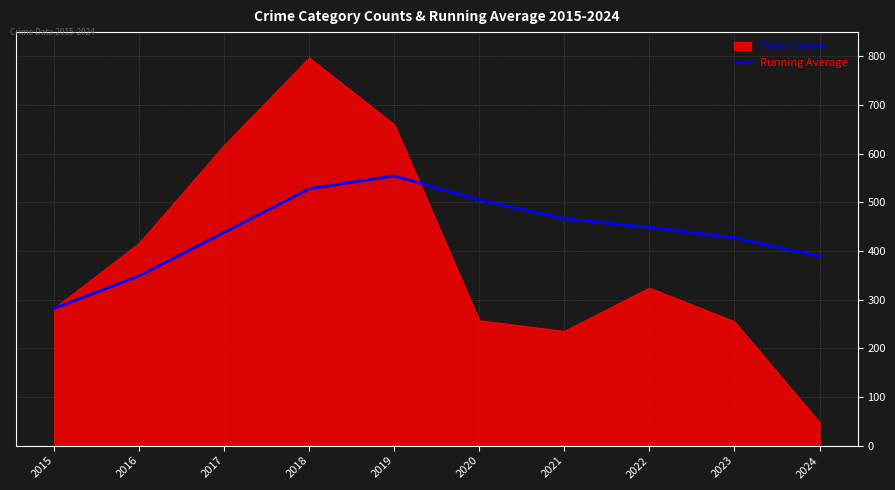

Which series changed the most between 2019 and 2020?

Total Crimes